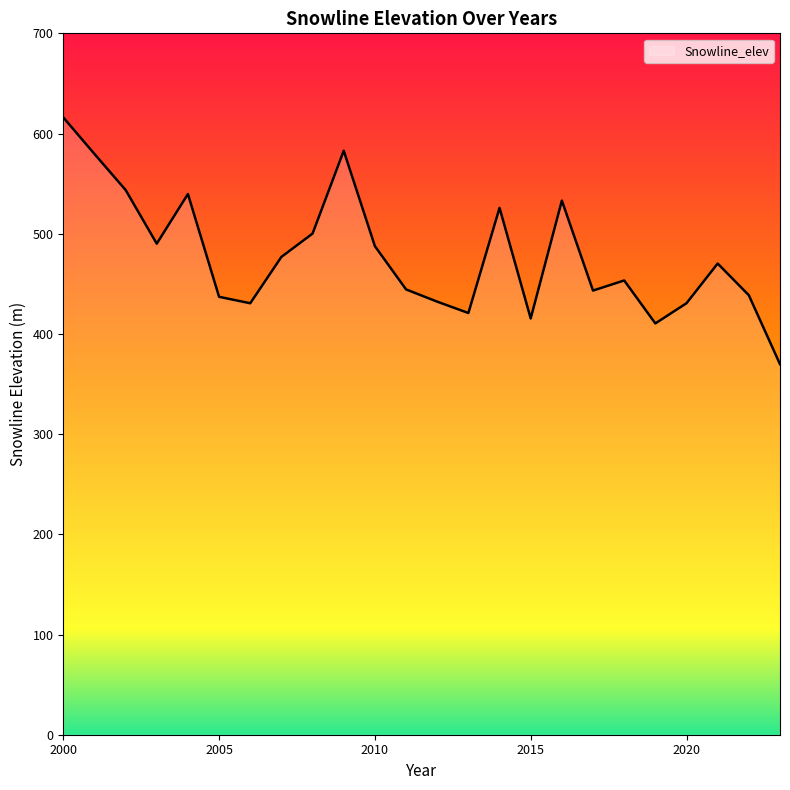

How many interior local peaks (higher than both neighbors) does the data have?

6